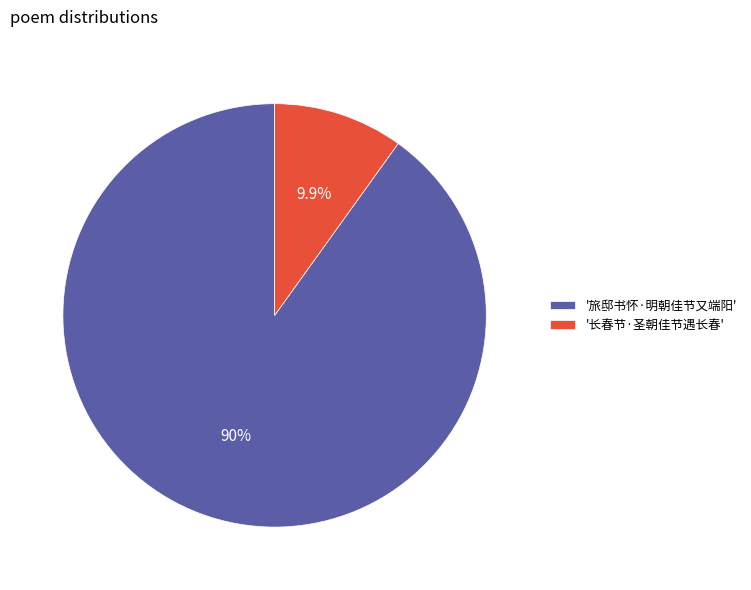

Is there any slice that represents more than half of the pie?

Yes